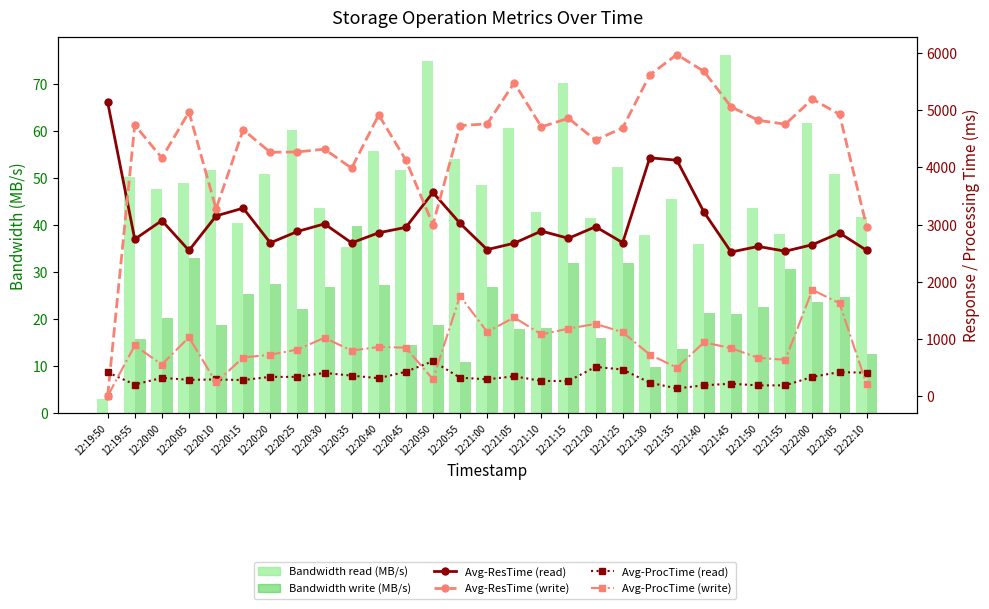

Where is Avg-ProcTime (read) nearest to the value 372?

12:20:35